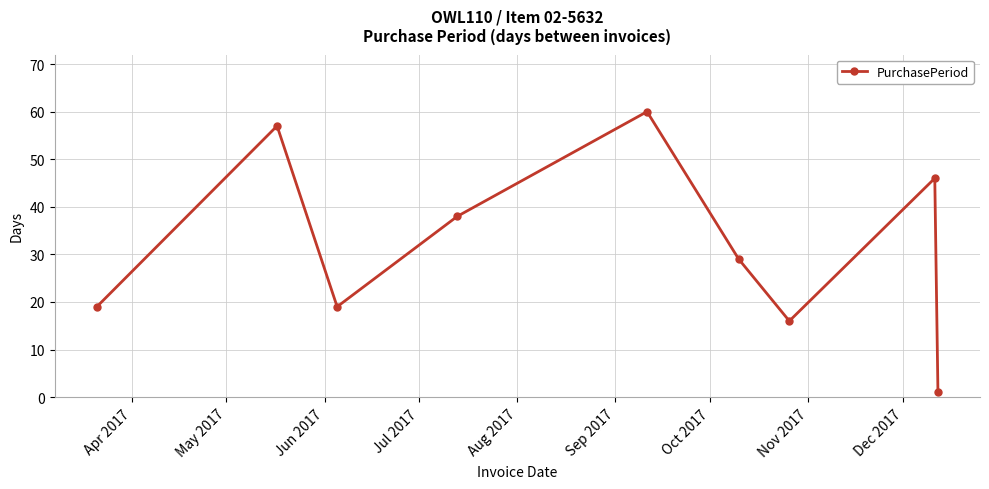

What is the average value?

32